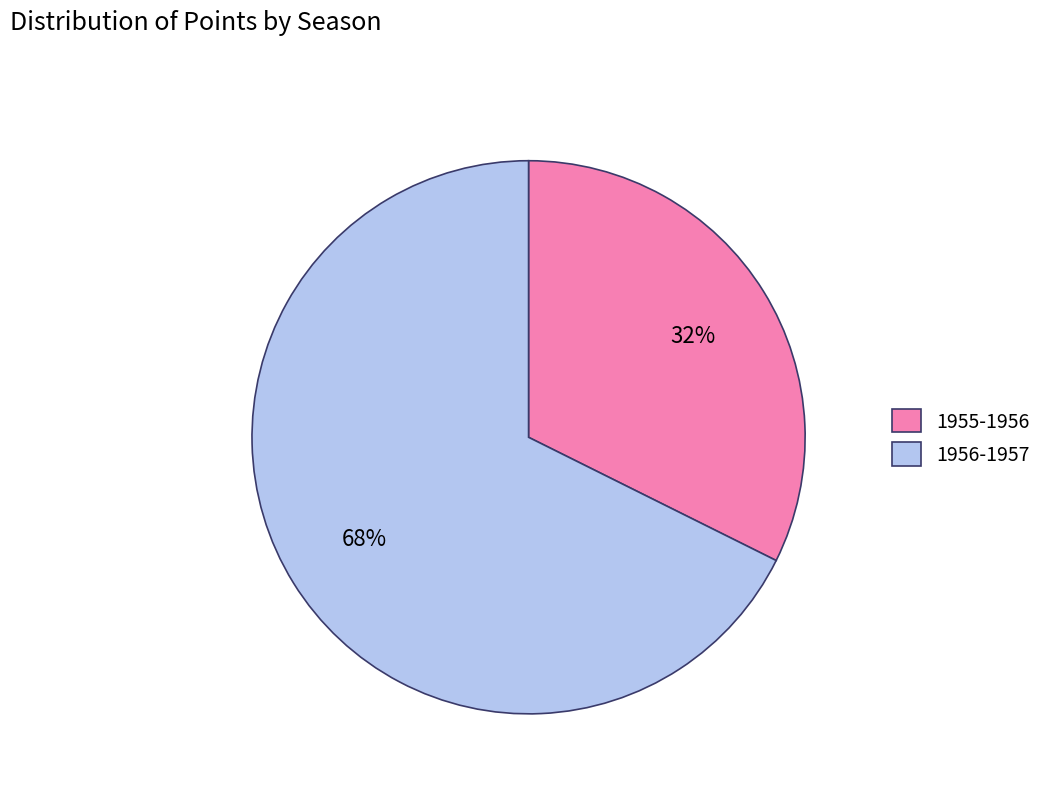

What percentage is the 1955-1956 slice, to the nearest percent?

32%